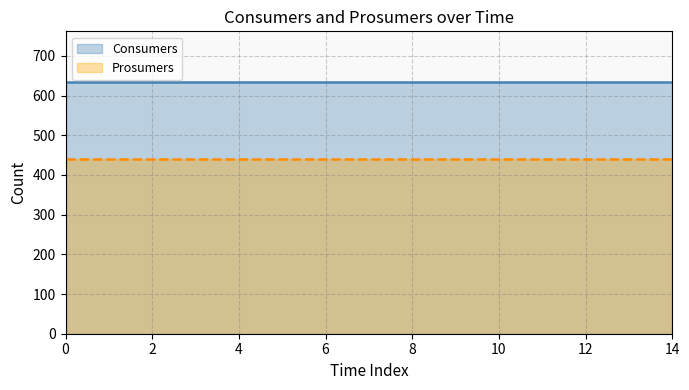

List the labels in order of Prosumers value, largest first.

0, 1, 2, 3, 4, 5, 6, 7, 8, 9, 10, 11, 12, 13, 14